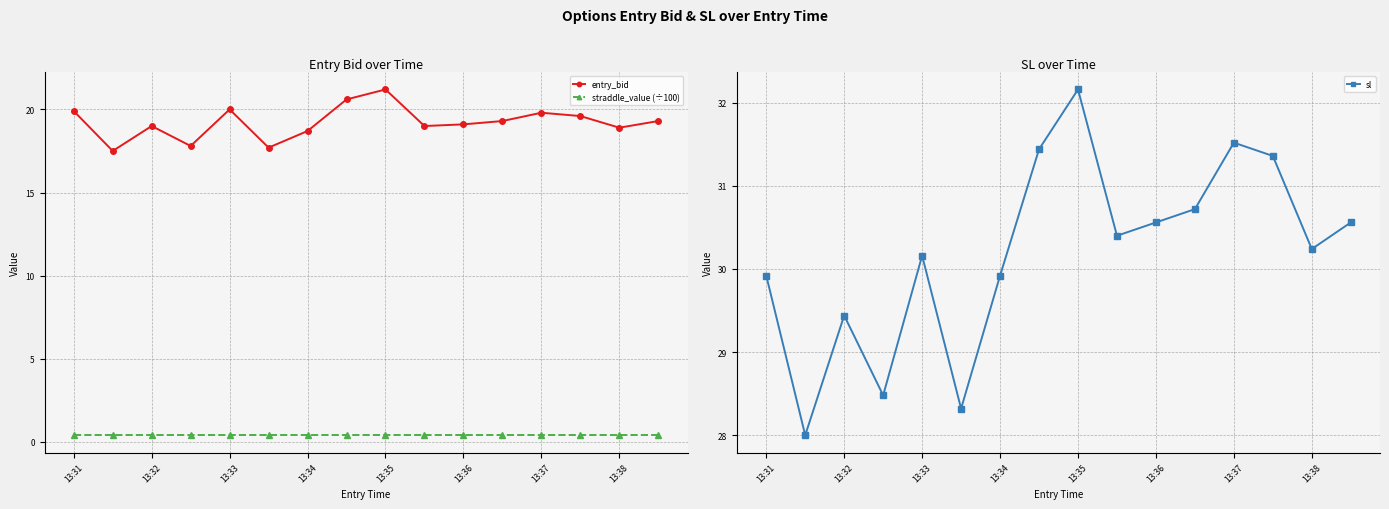

How many interior local valleys does the entry_bid series have?

5